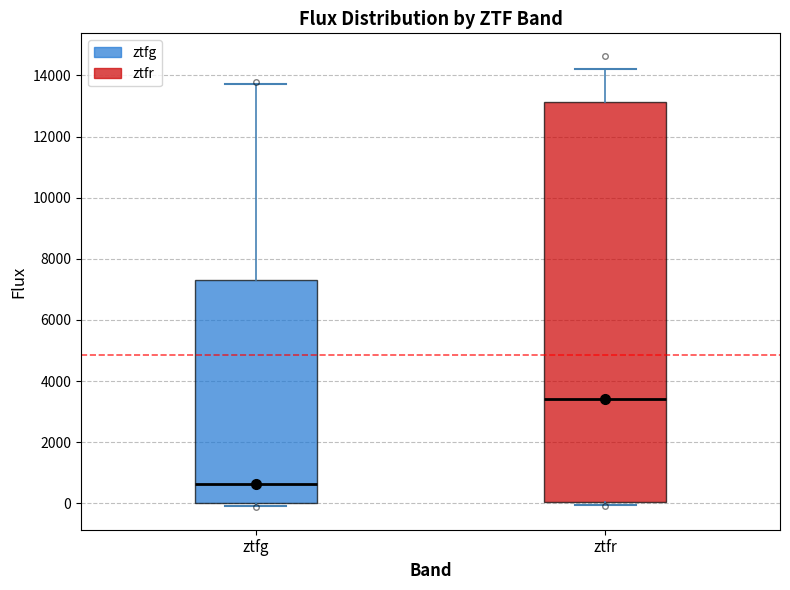

Where does the median line of the box for ztfg sit on the y-axis? The values are not printed on the chart, so give them approximately, as read against the axis.

600